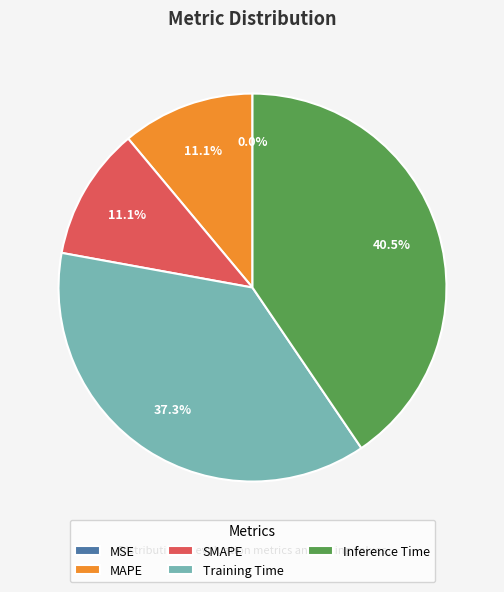

The SMAPE slice represents 19% of the pie. True or false?

False